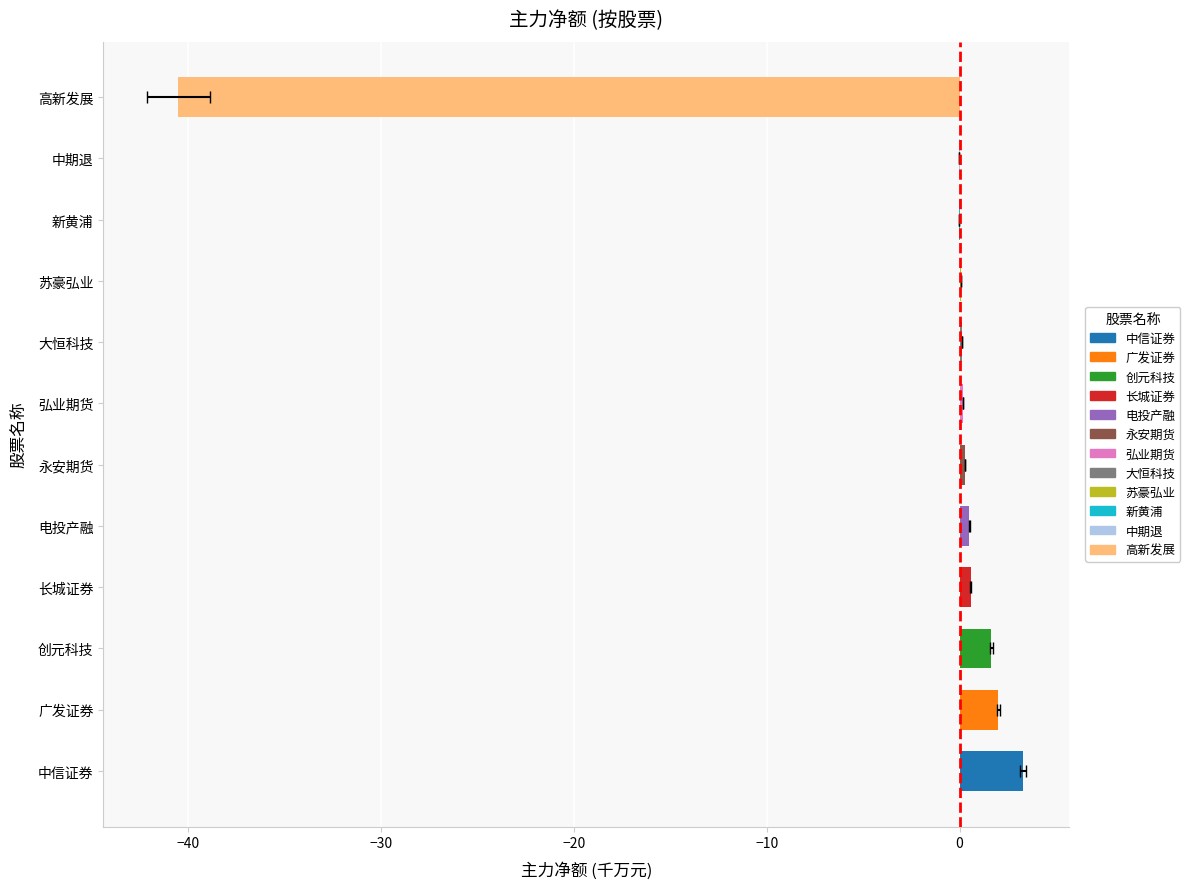

The chart shows a value of -0.0 at 新黄浦. True or false?

True